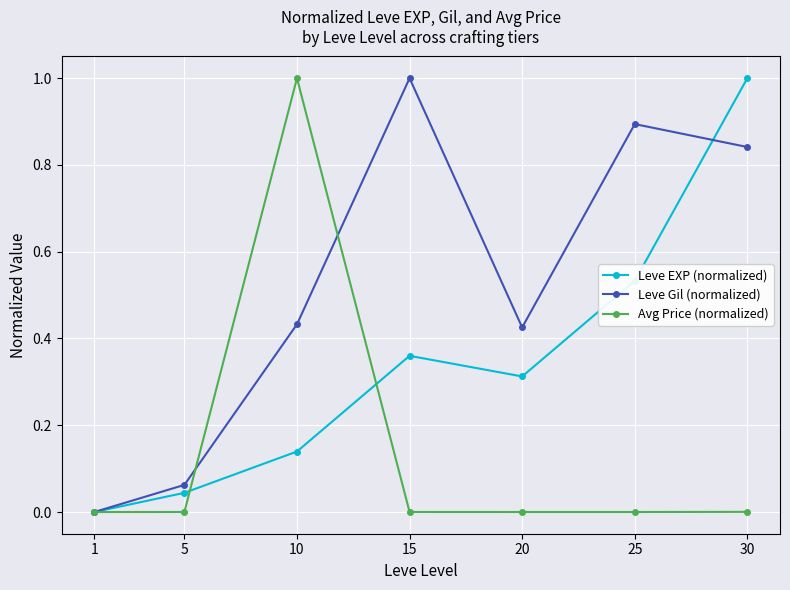

The value of Avg Price (normalized) at 15 is 0.0. True or false?

True